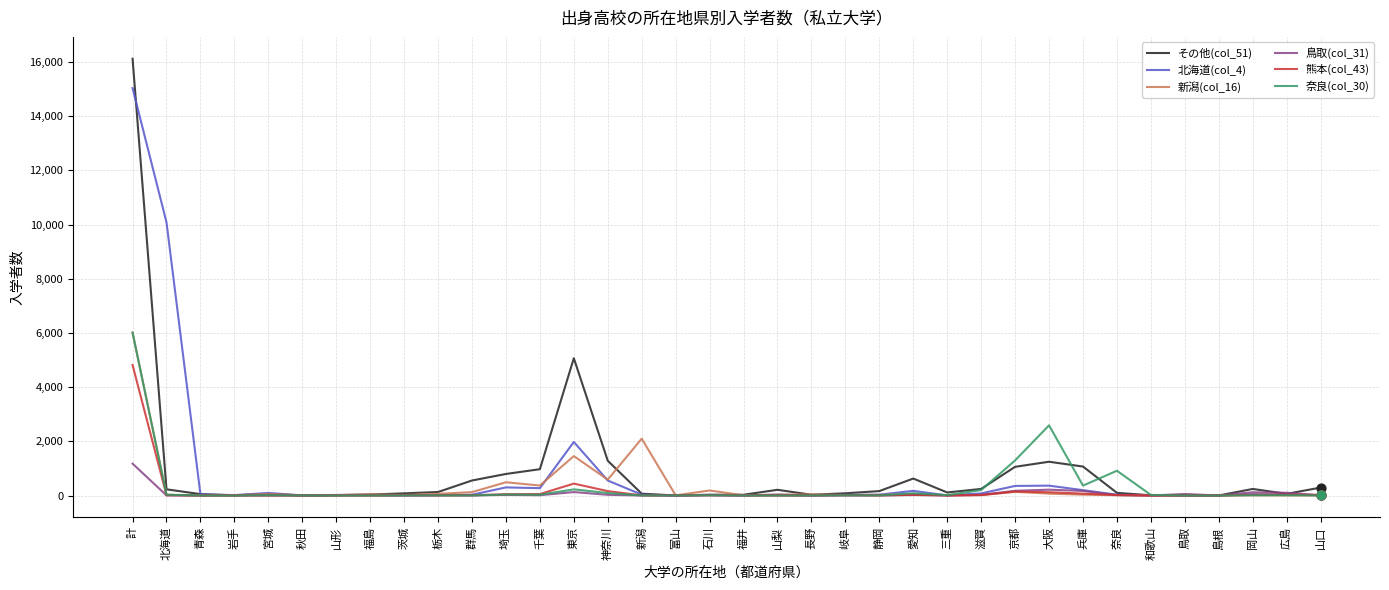

What is the total value across all series at 兵庫?

1900